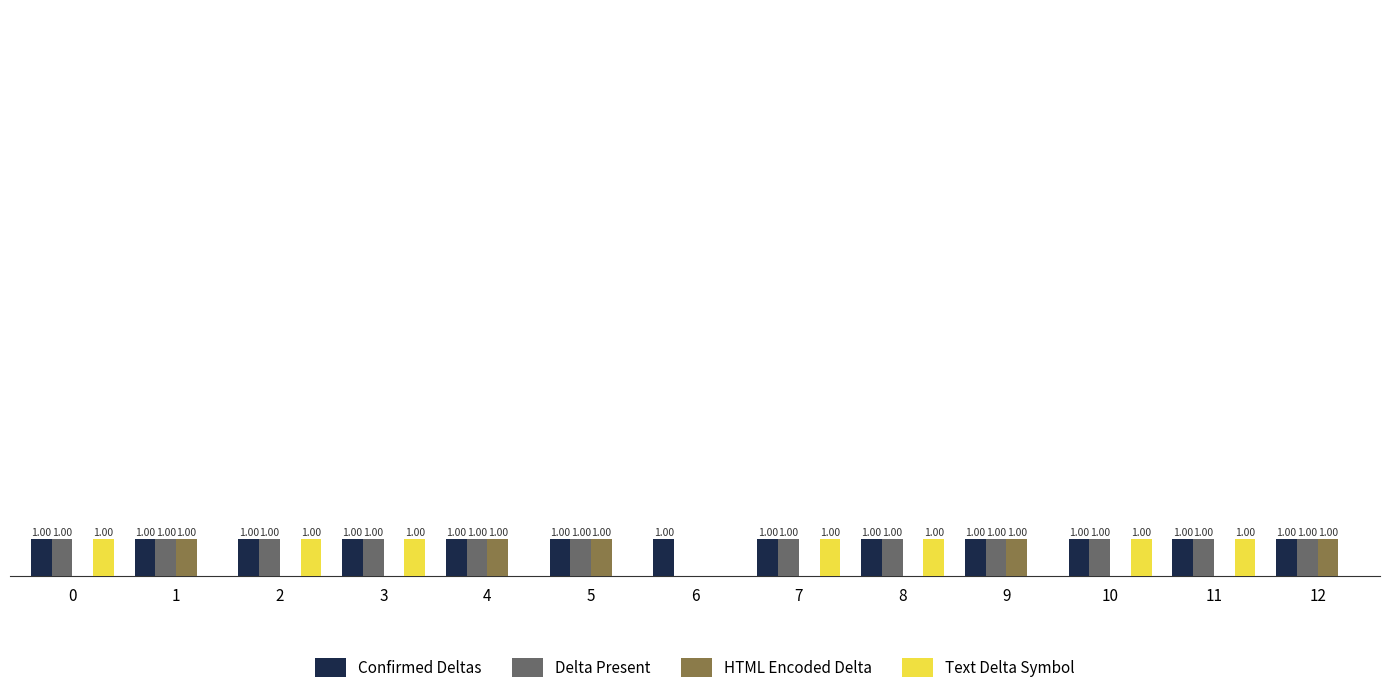

Which series has the largest total across all categories?

Confirmed Deltas